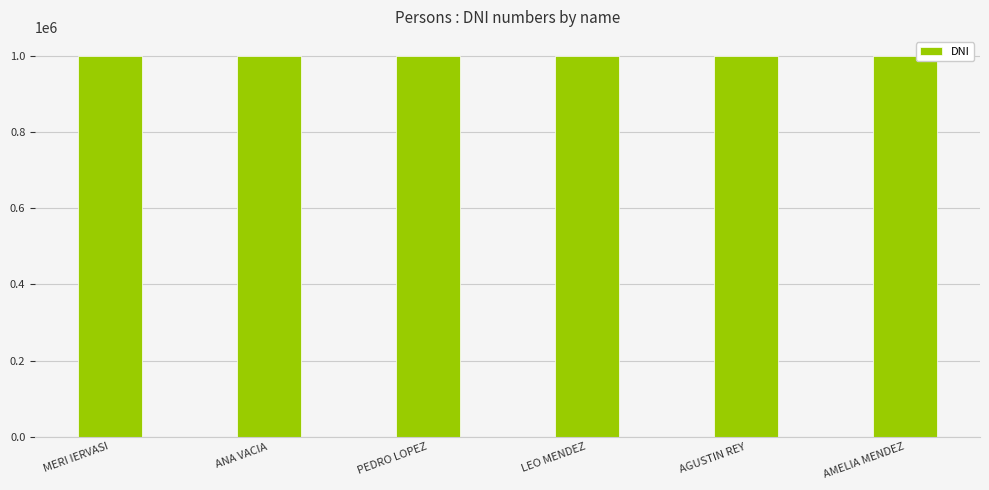

What is the average value?

1000126